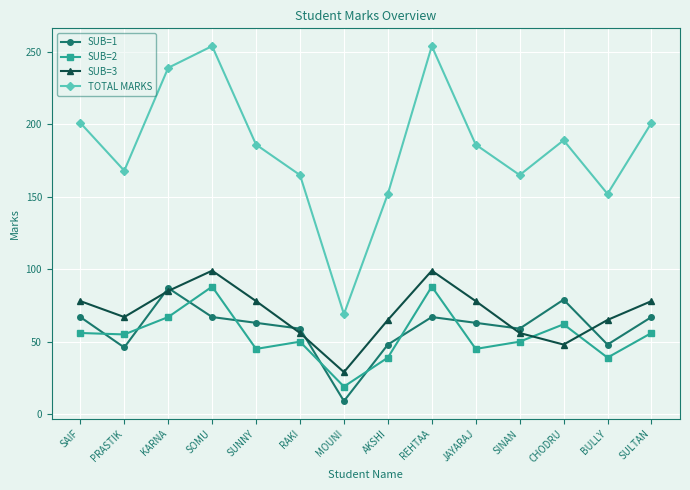

Where is the first local maximum for TOTAL MARKS?

SOMU